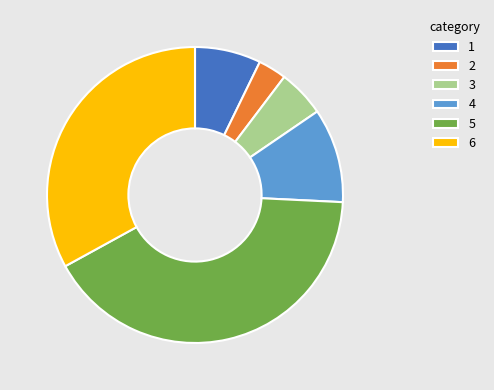

What is the smallest slice in the pie chart?

2